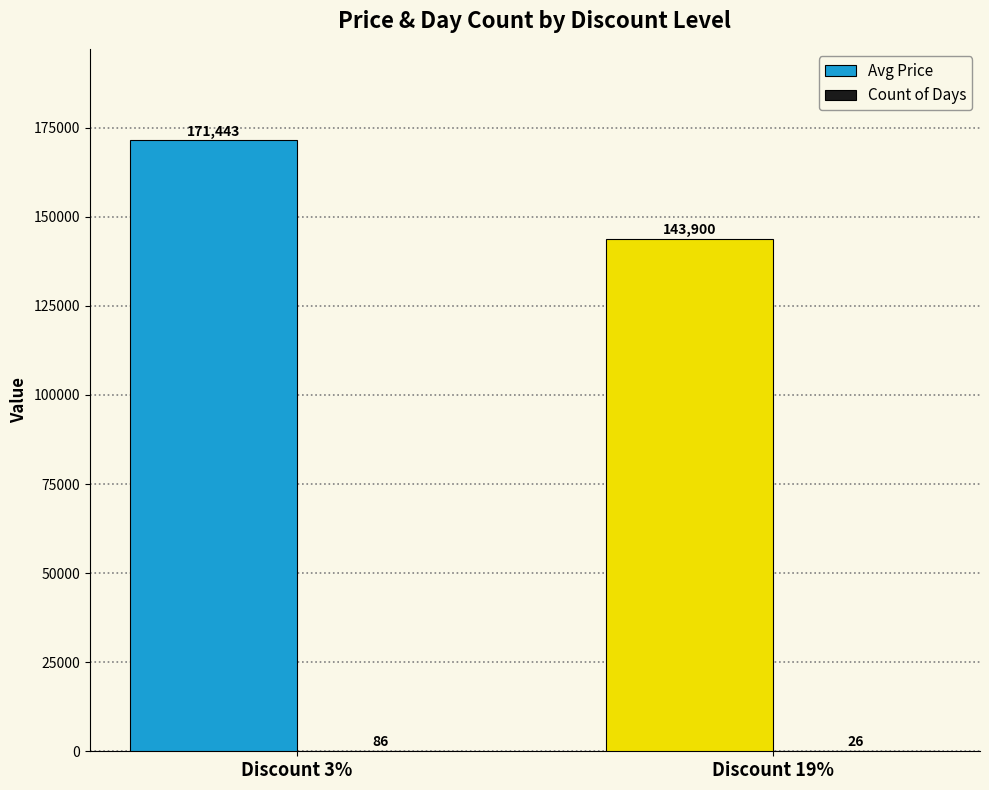

What value does the Avg Price series have at Discount 3%, to the nearest 50?

171450